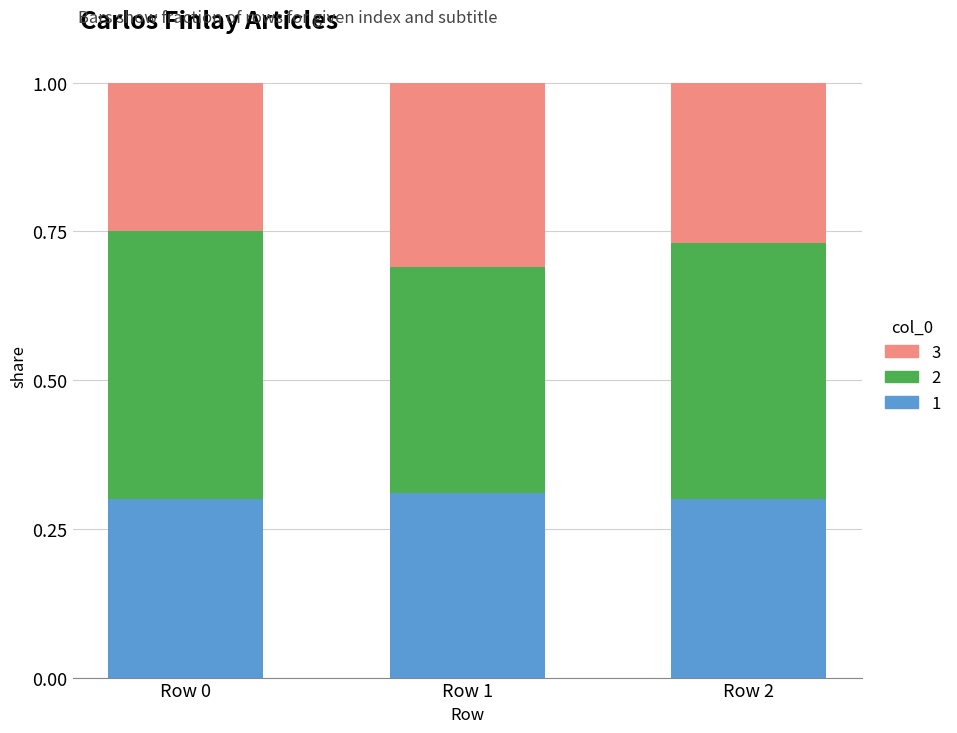

What is the sum of all 1 values?

0.9